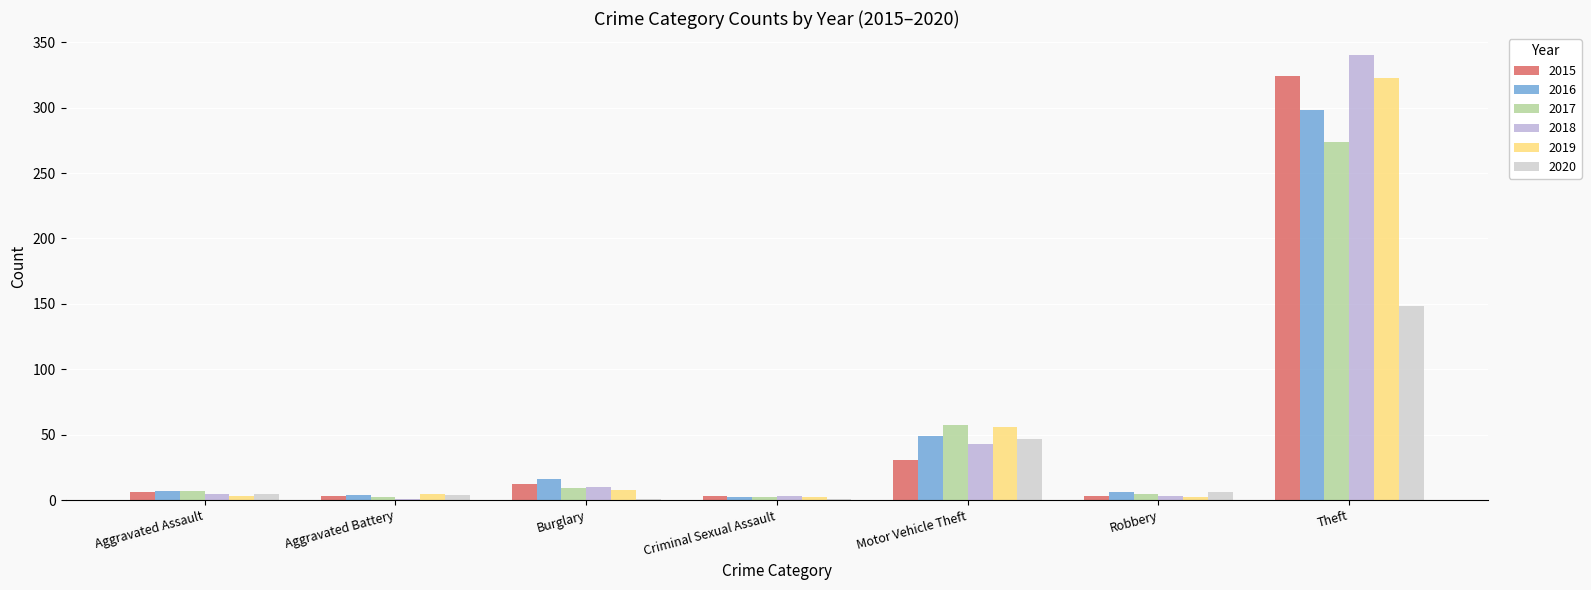

Are the bars grouped side by side (vs. stacked)?

Yes